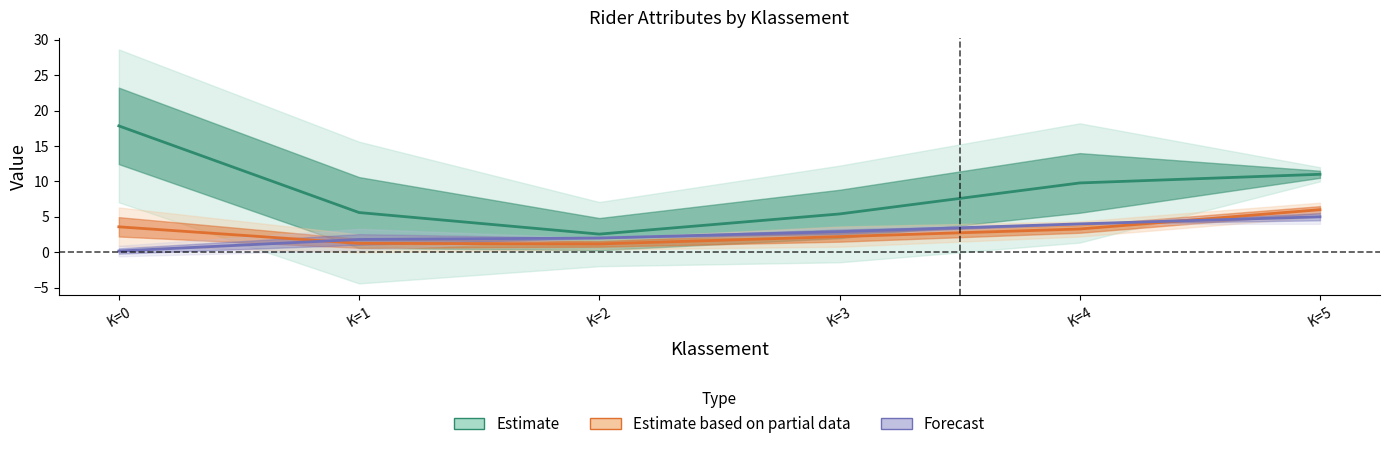

Read the Estimate value at K=4.

9.8